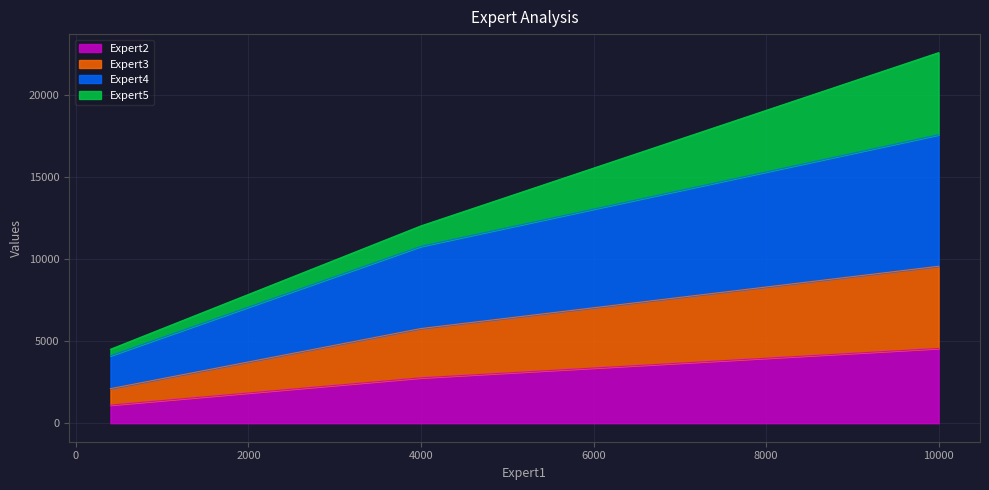

What is the minimum value for Expert2?

1101